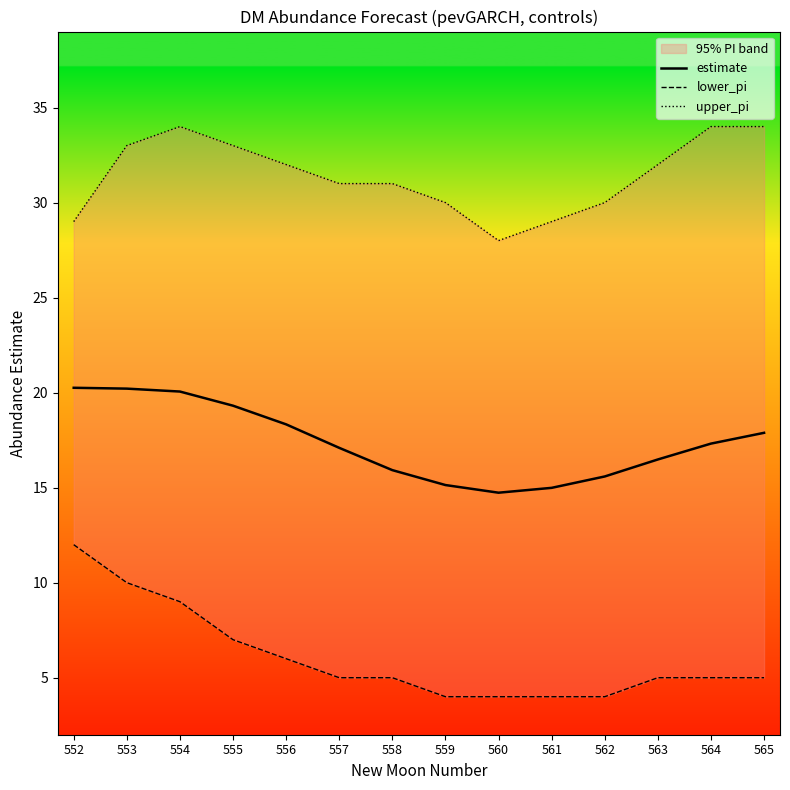

Rank the series by their average value, from highest to lowest.

upper_pi, estimate, lower_pi